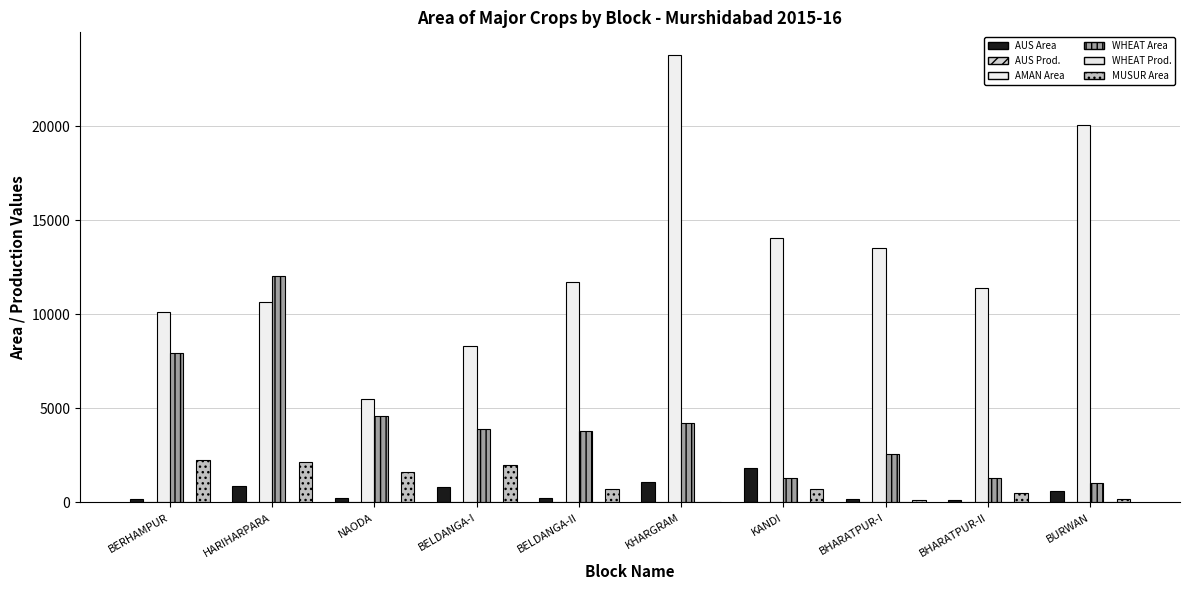

Reading left to right, extract all data points from this chart.

AUS Area: 166.0	847.0	222.0	834.0	262.0	1102.0	1847.0	163.0	105.0	615.0
AUS Prod.: 0.4	2.3	0.6	2.2	0.7	3.2	5.8	0.4	0.3	1.7
AMAN Area: 10143.0	10651.0	5491.0	8288.0	11736.0	23789.0	14068.0	13516.0	11376.0	20062.0
WHEAT Area: 7935.0	12053.0	4584.0	3928.0	3810.0	4212.0	1294.0	2575.0	1276.0	1021.0
WHEAT Prod.: 11.2	19.5	4.7	5.8	7.2	8.9	2.6	5.0	2.5	1.6
MUSUR Area: 2273.0	2132.0	1597.0	1985.0	729.0	4.0	694.0	136.0	501.0	172.0